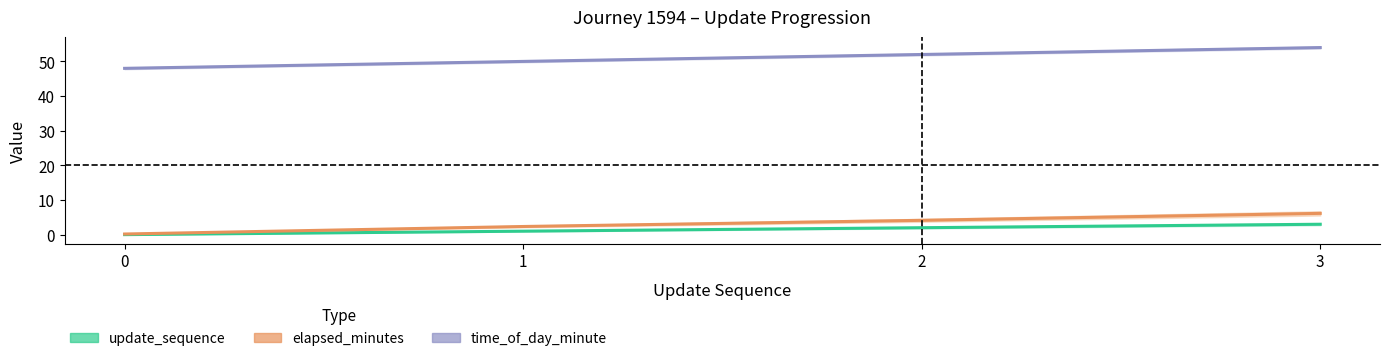

Reading right to left, what are all the values shown in this chart?

update_sequence: 3=3.0	2=2.0	1=1.0	0=0.0
elapsed_minutes: 3=6.1	2=4.1	1=2.4	0=0.2
time_of_day_minute: 3=54.0	2=52.0	1=50.0	0=48.0